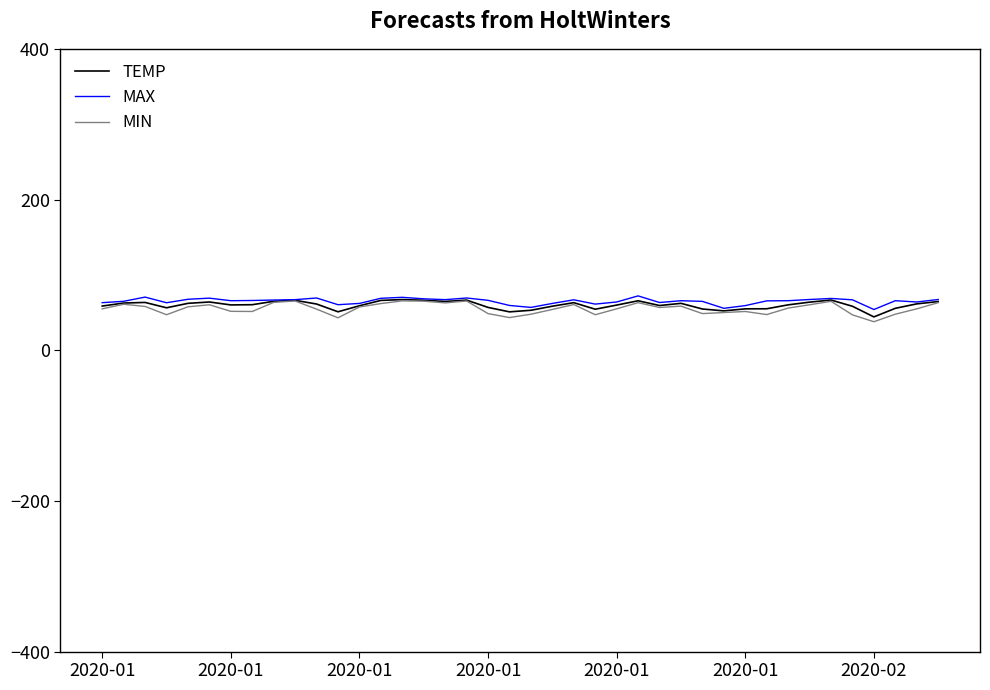

What is the minimum value shown in the chart?

37.8